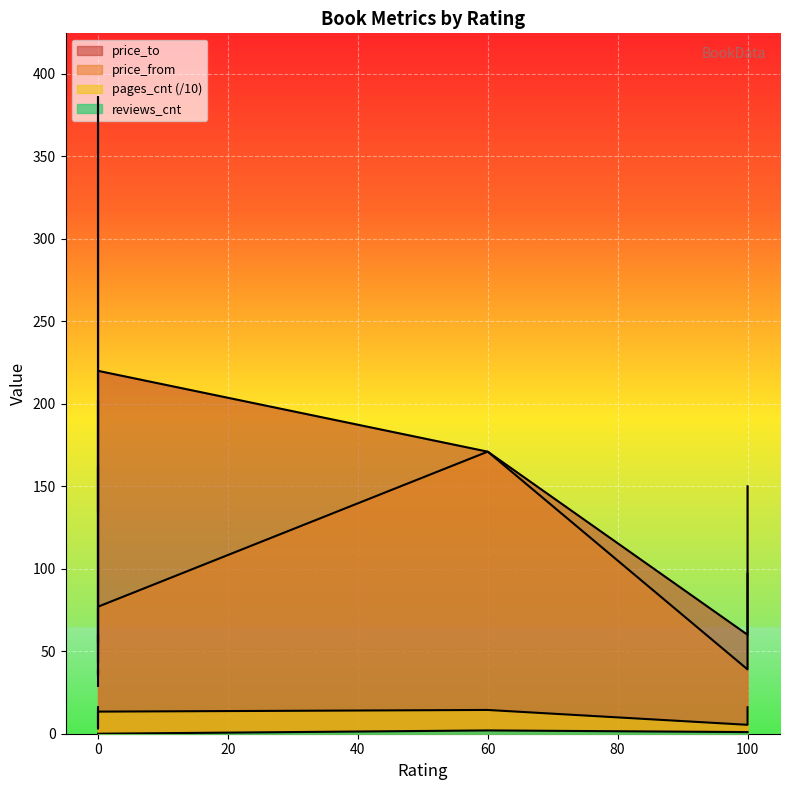

Reading left to right, list all the values displayed in this chart.

reviews_cnt: 0	0	1	0	0	0	0	0	1	0	0	0	2
pages_cnt: 36	56	54	72	140	160	152	128	160	52	134	32	144
price_from: 29	39	39	35	162	134	202	162	97	36	77	43	171
price_to: 49	60	60	55	250	386	320	250	150	52	220	43	171